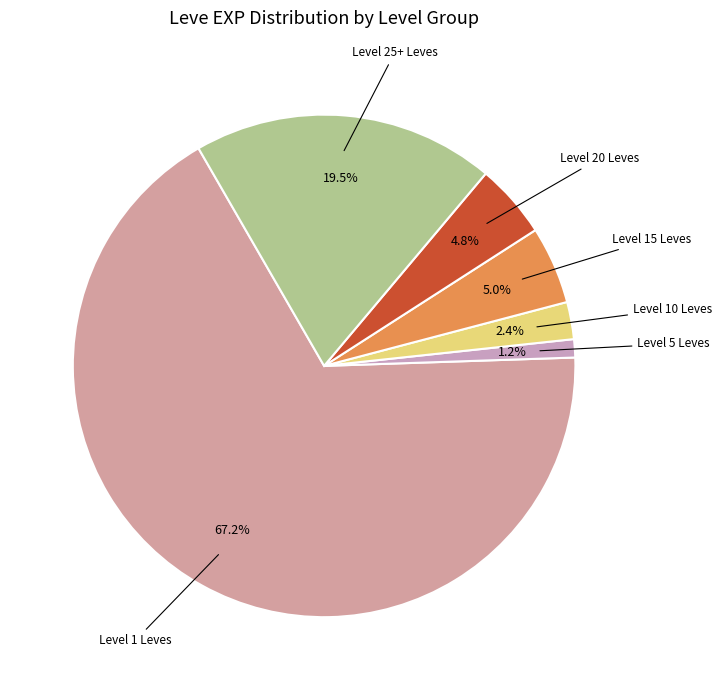

Is there any slice that represents more than half of the pie?

Yes